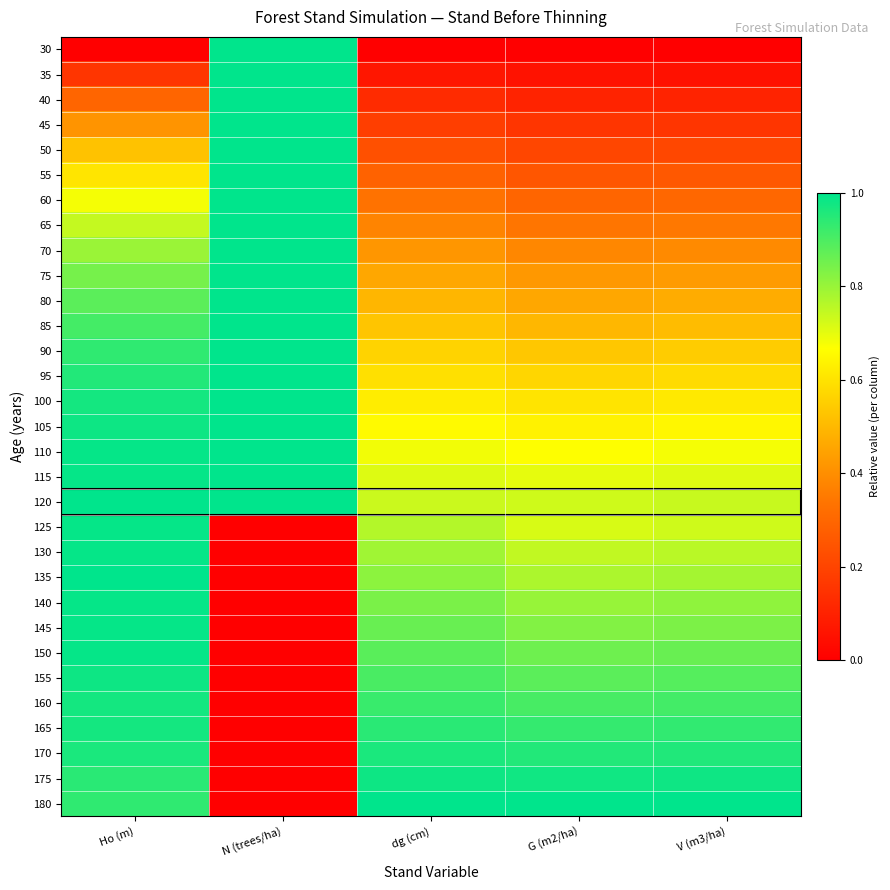

What is the spread (max minus min) of values at N (trees/ha)?

1.0